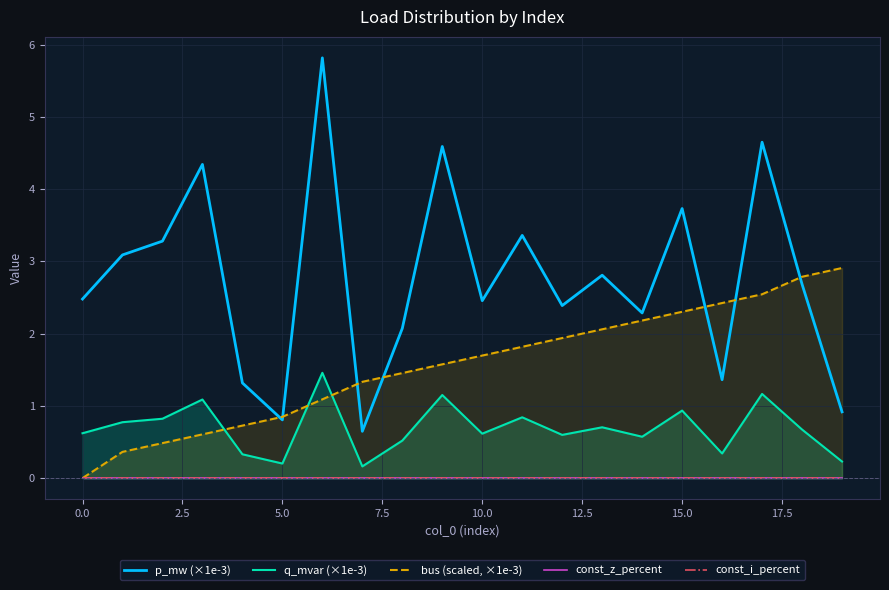

What is the maximum value for bus (scaled, ×1e-3)?

2.9